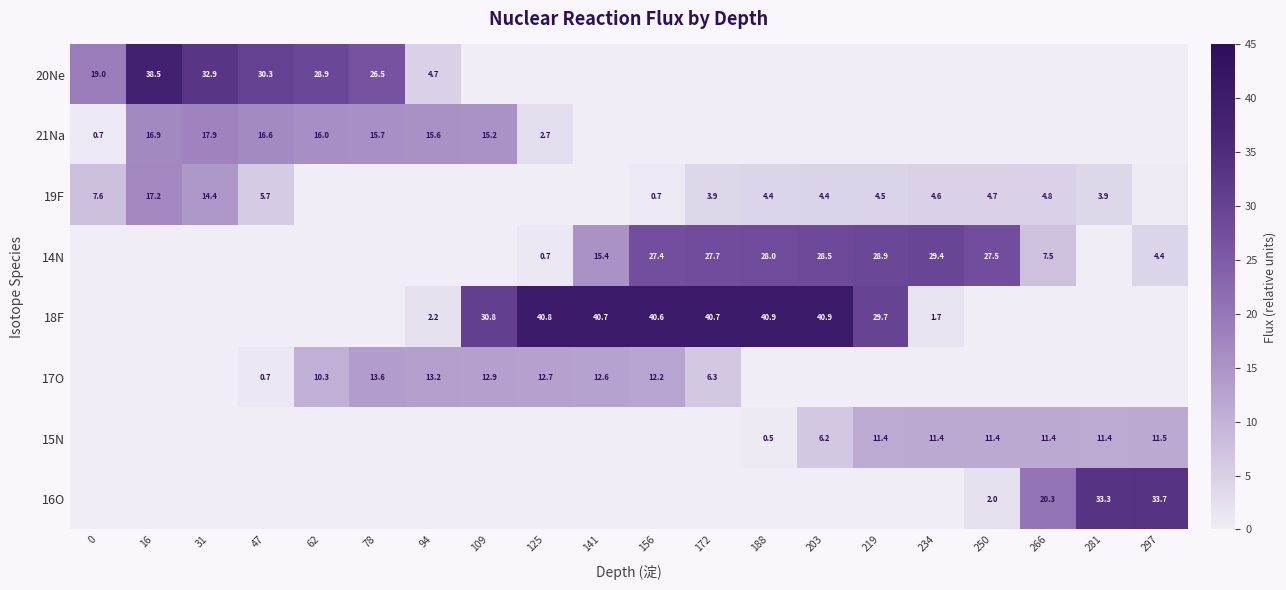

At which category is the sum across all series the highest?

156